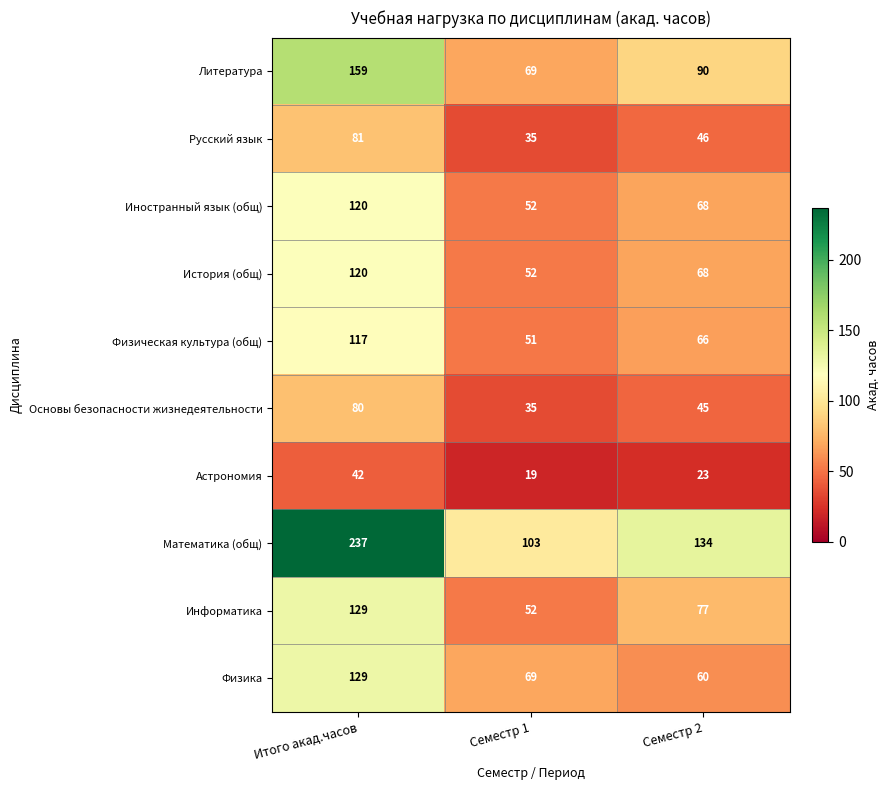

At how many categories does at least one series exceed 218?

1